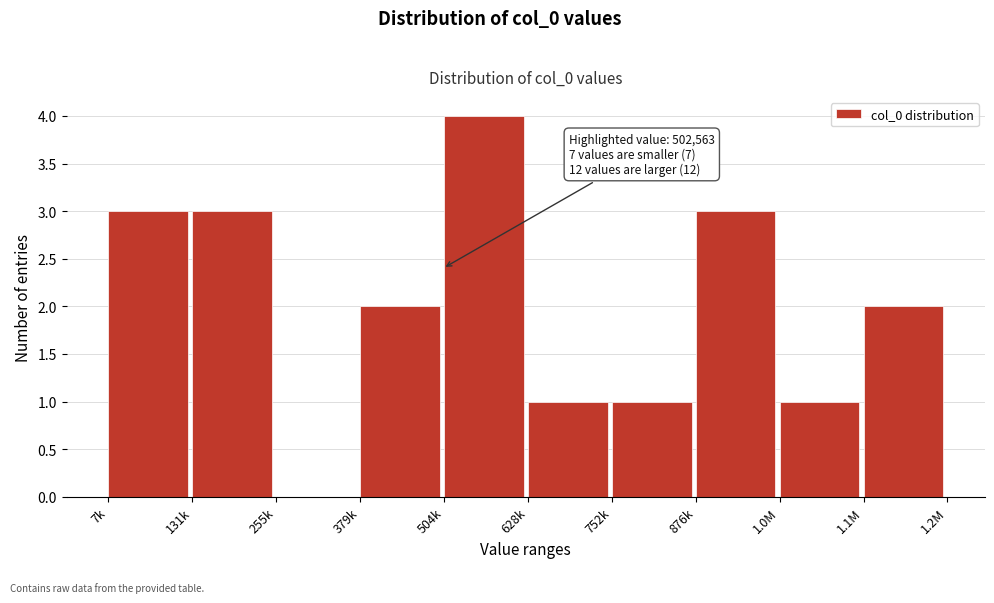

Reading left to right, transcribe all the data shown in this chart.

7k=3	131k=3	255k=0	379k=2	504k=4	628k=1	752k=1	876k=3	1.0M=1	1.1M=2